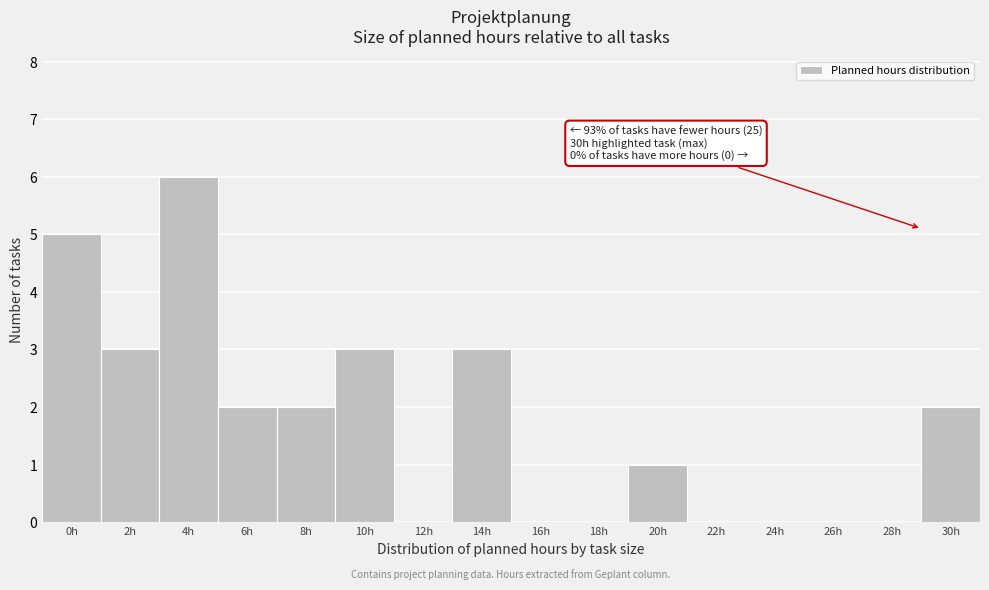

Reading left to right, what are all the values shown in this chart?

0h=5	2h=3	4h=6	6h=2	8h=2	10h=3	12h=0	14h=3	16h=0	18h=0	20h=1	22h=0	24h=0	26h=0	28h=0	30h=2